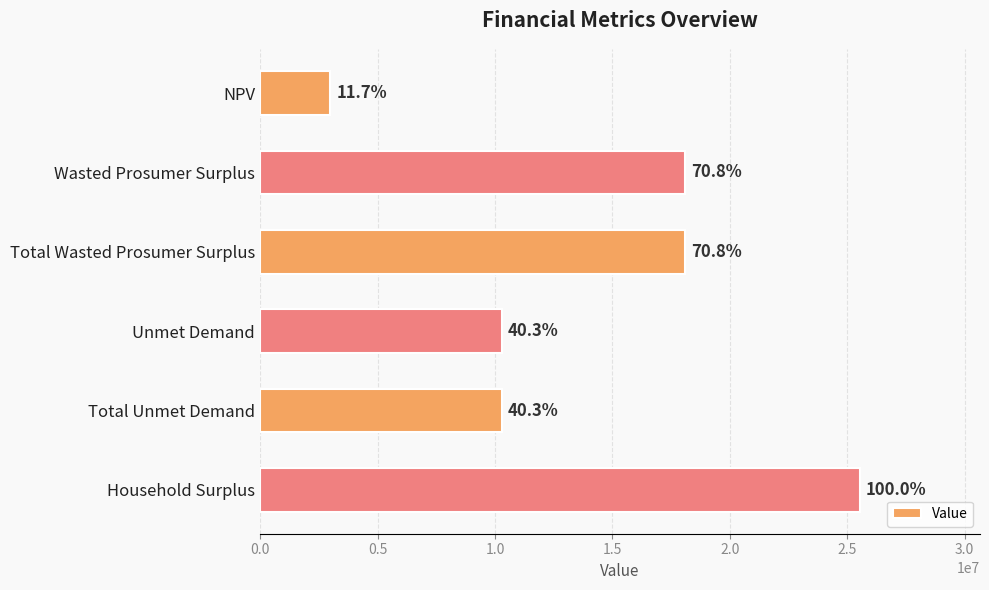

How many bars are there in total?

6